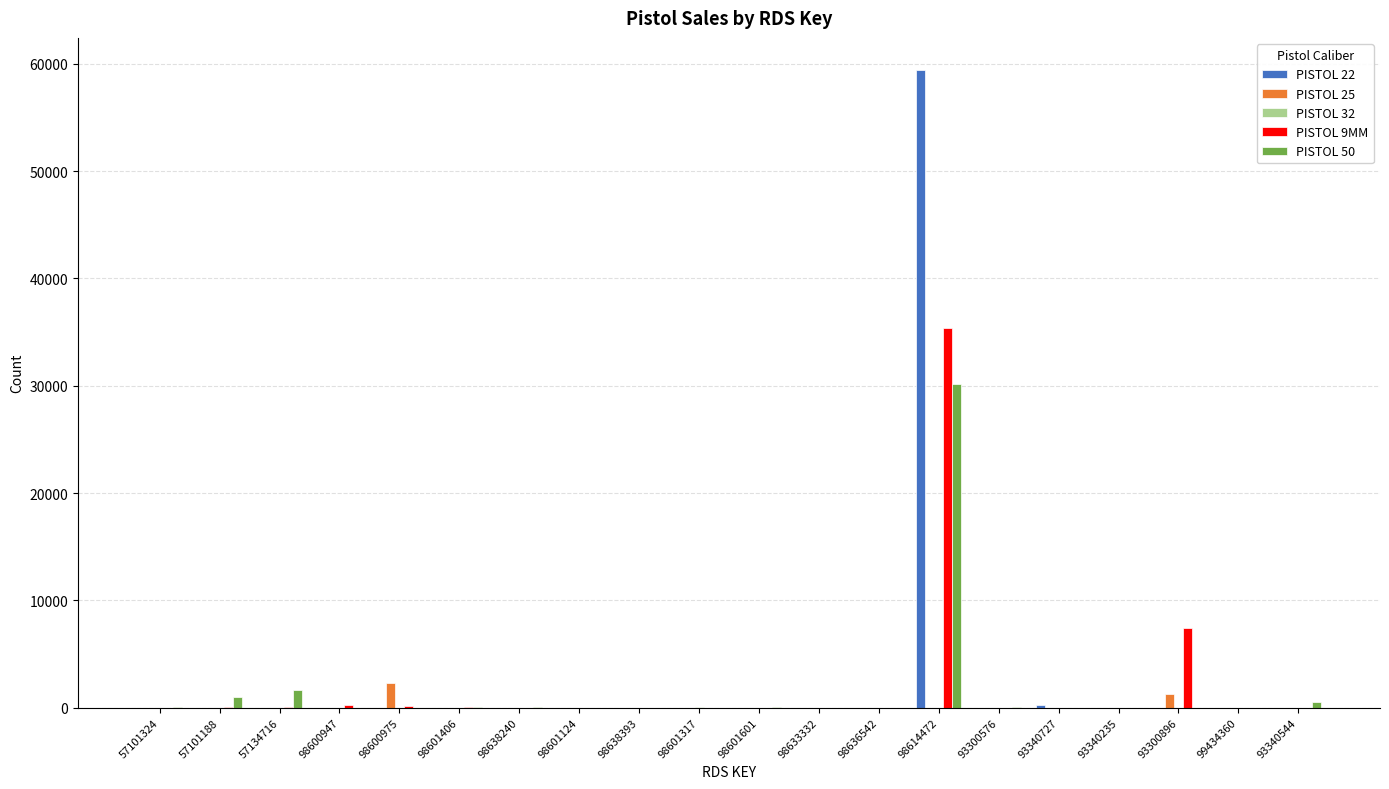

What is the maximum value shown in the chart?

59454